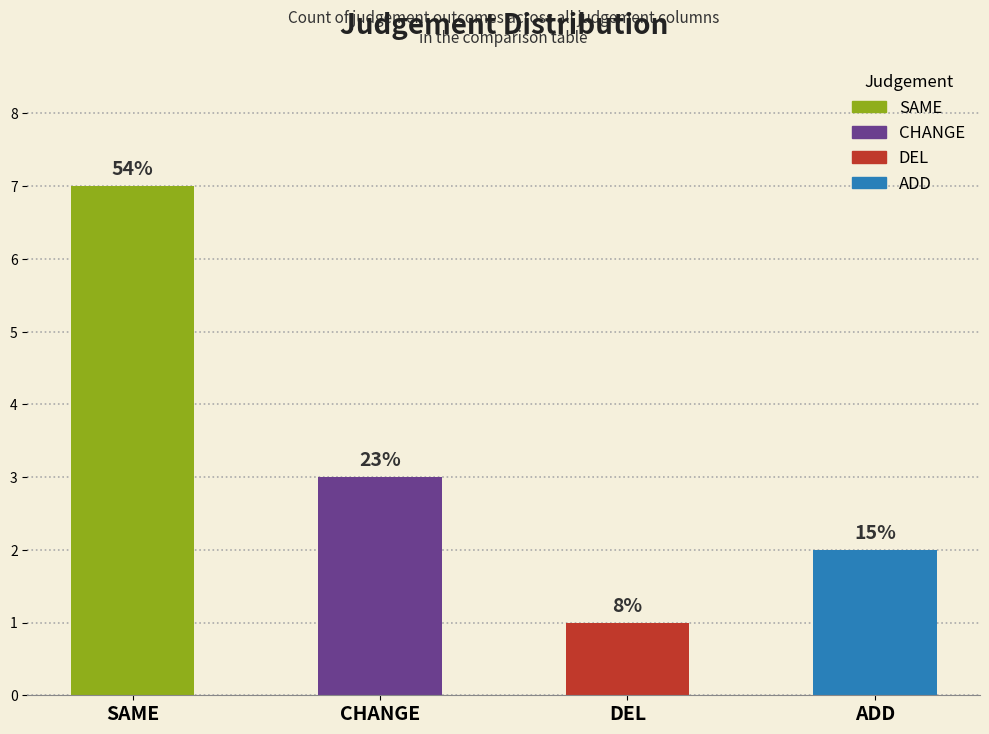

Where is SAME nearest to the value 3?

ADD